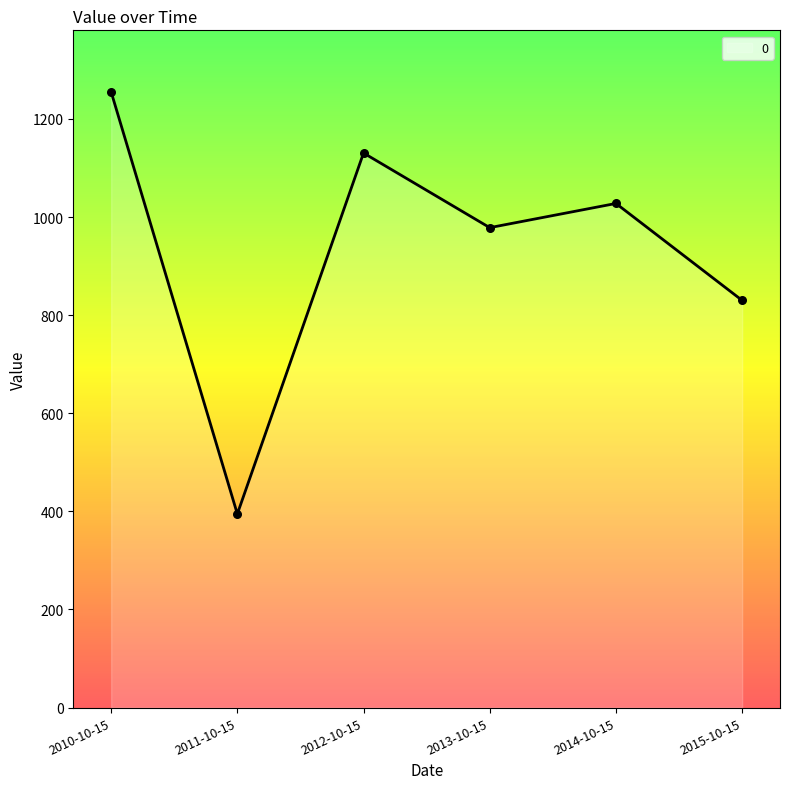

Between 2011-10-15 and 2015-10-15, which is larger?

2015-10-15